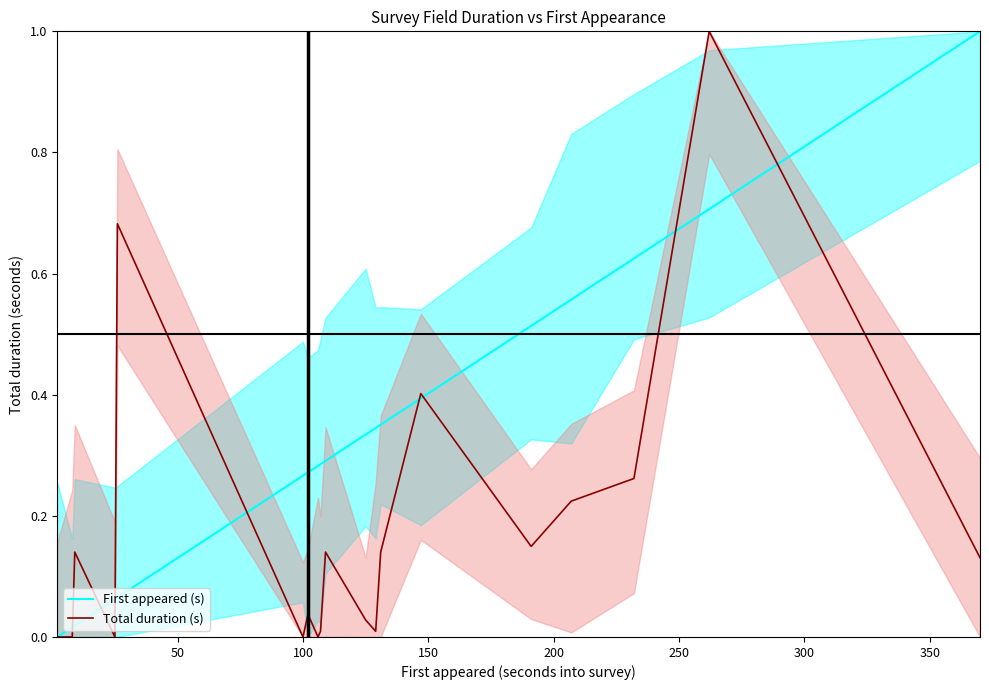

Rank the series by their average value, from lowest to highest.

Total duration (s), First appeared (s)